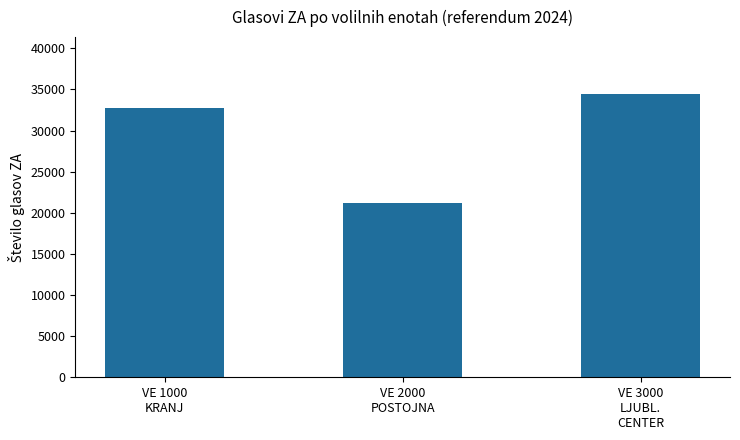

What is the difference between the maximum and minimum values?

13303